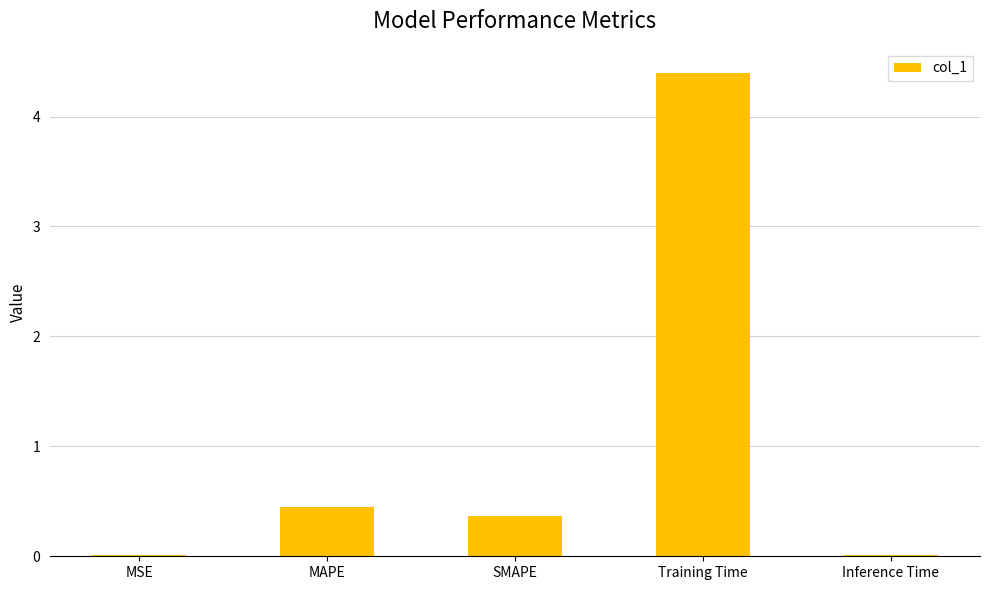

How many bars are there in total?

5